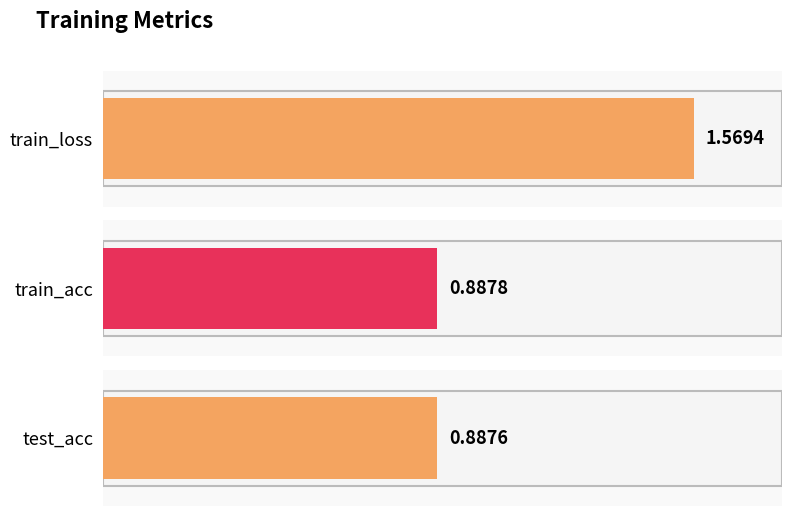

List the labels in order of value, largest first.

train_loss, train_acc, test_acc